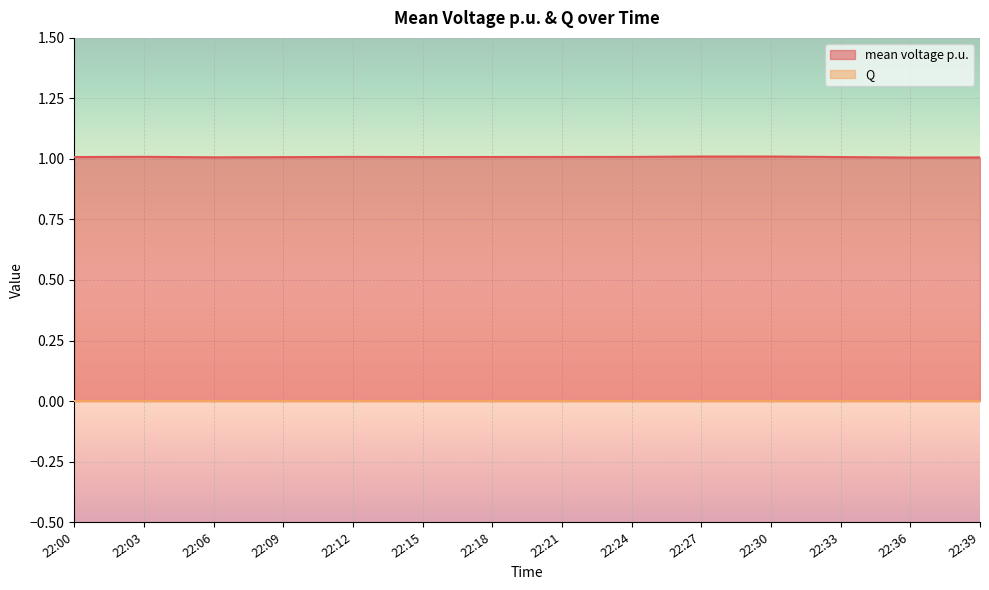

What is the value of the 2nd point from the left?

1.0